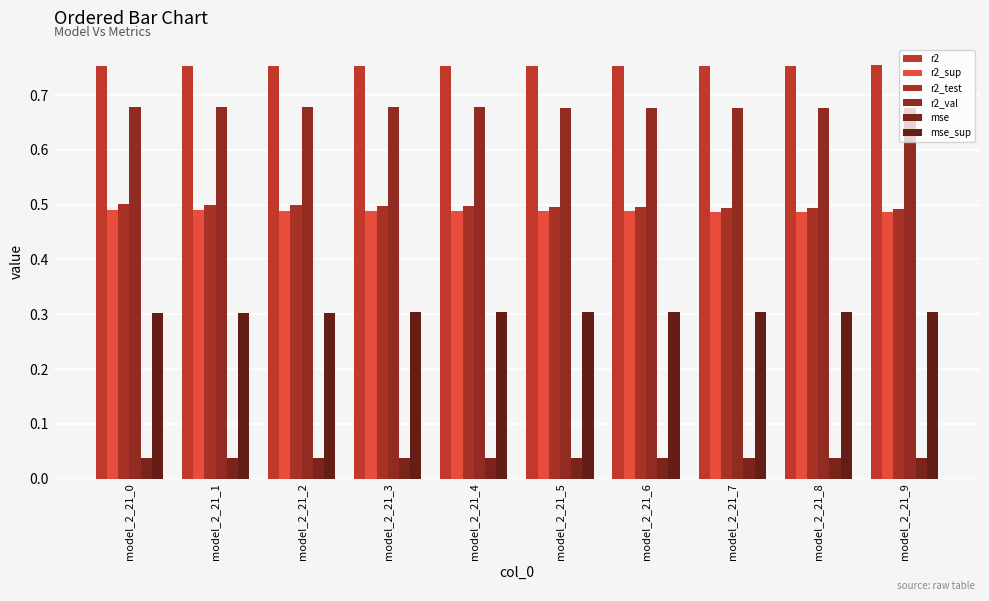

At how many categories does at least one series exceed 0?

10